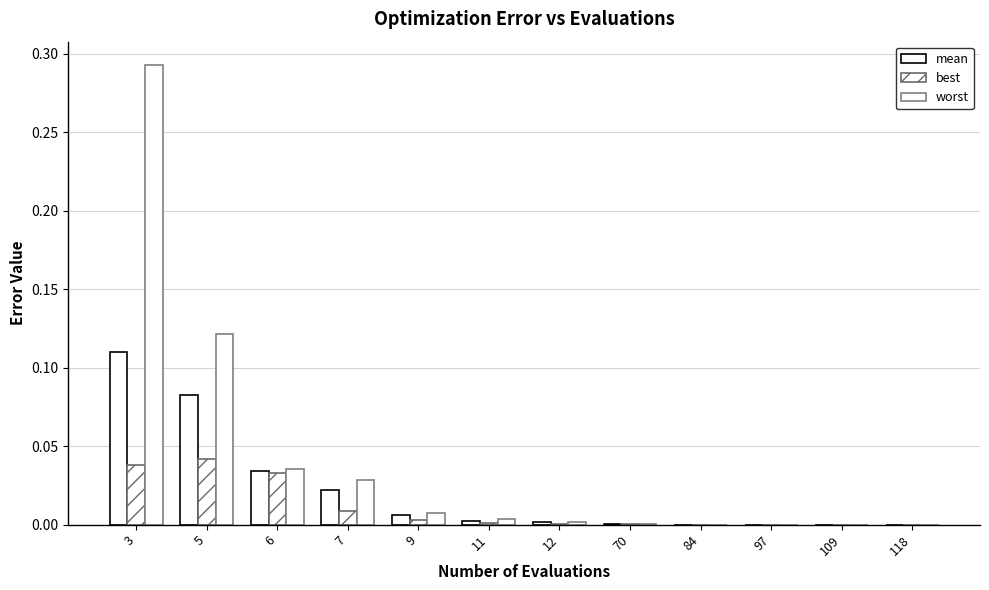

Which label corresponds to the largest value in the chart?

3